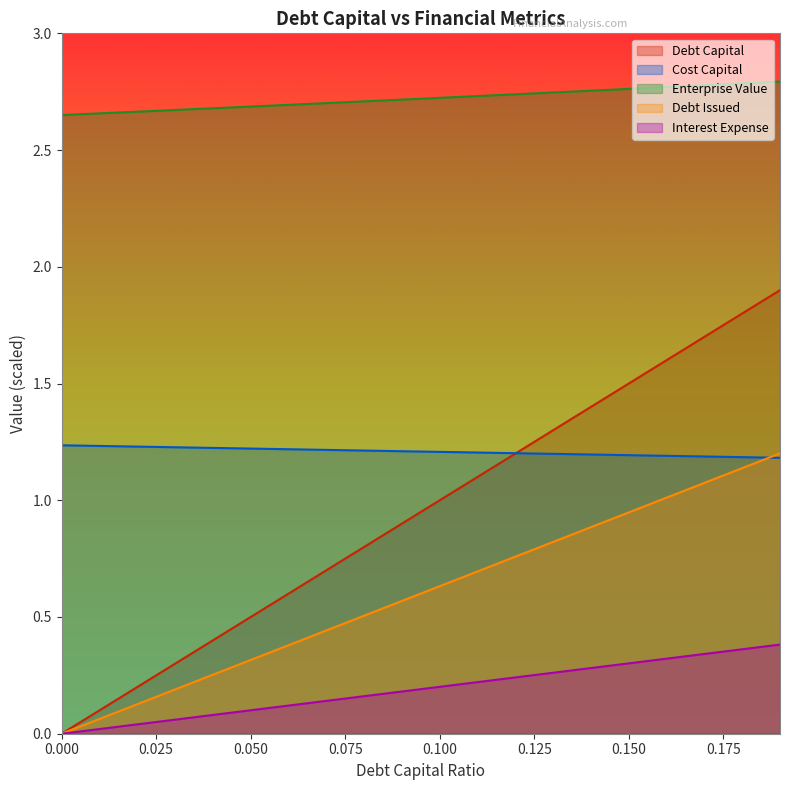

Where does the cost_capital series first go above 1?

0.11